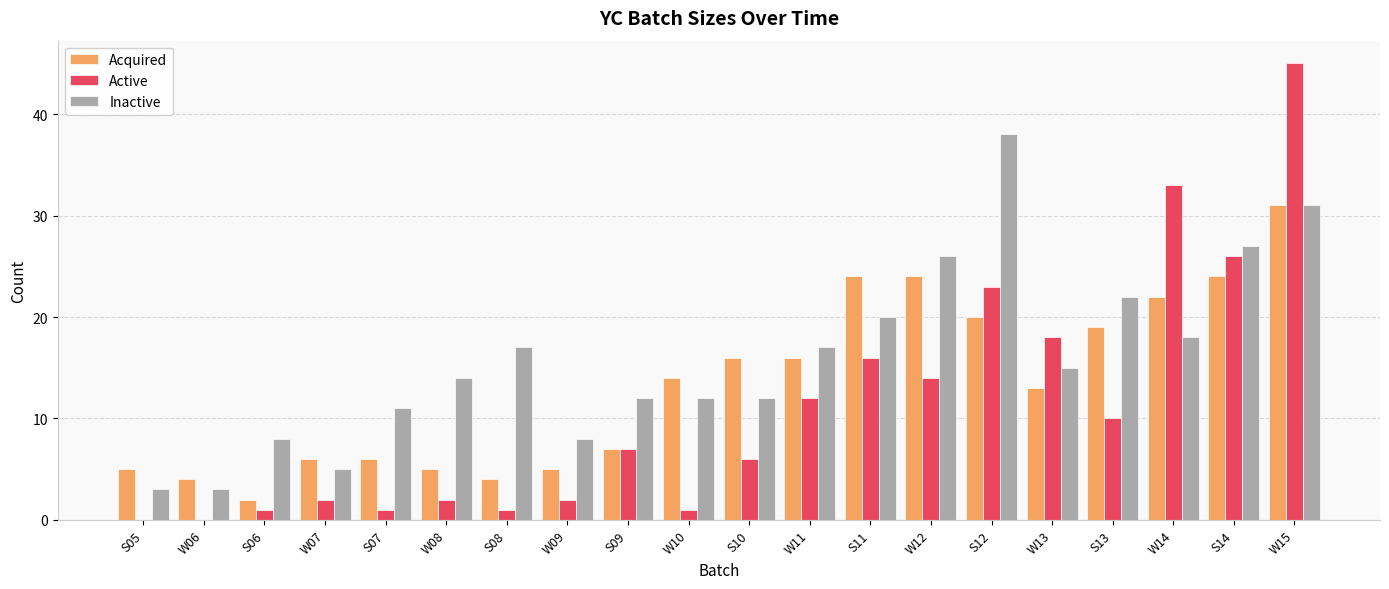

Reading left to right, what are all the values shown in this chart?

Acquired: S05=5	W06=4	S06=2	W07=6	S07=6	W08=5	S08=4	W09=5	S09=7	W10=14	S10=16	W11=16	S11=24	W12=24	S12=20	W13=13	S13=19	W14=22	S14=24	W15=31
Active: S05=0	W06=0	S06=1	W07=2	S07=1	W08=2	S08=1	W09=2	S09=7	W10=1	S10=6	W11=12	S11=16	W12=14	S12=23	W13=18	S13=10	W14=33	S14=26	W15=45
Inactive: S05=3	W06=3	S06=8	W07=5	S07=11	W08=14	S08=17	W09=8	S09=12	W10=12	S10=12	W11=17	S11=20	W12=26	S12=38	W13=15	S13=22	W14=18	S14=27	W15=31